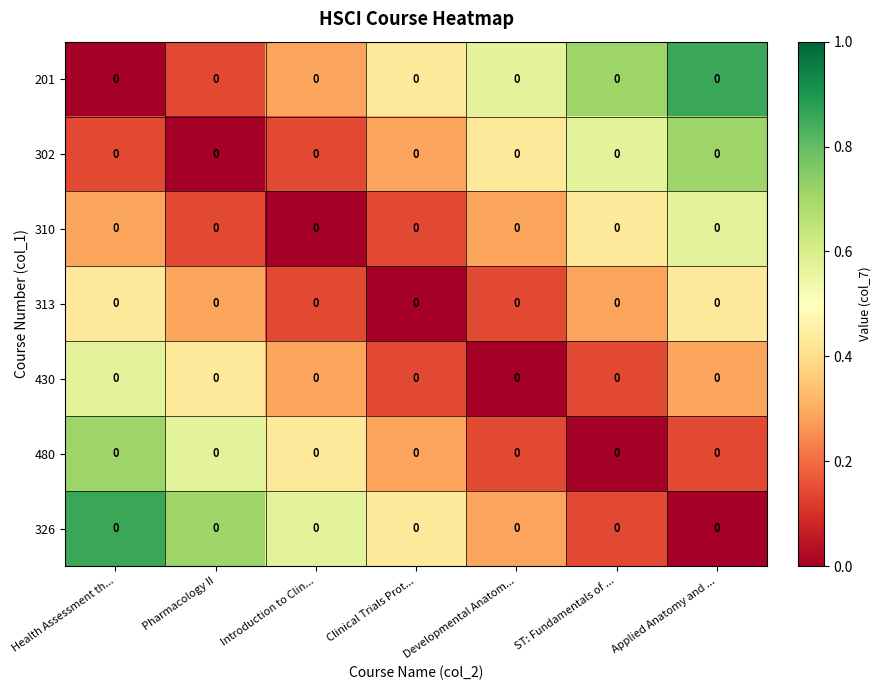

How many data points in 310 are above 0?

6